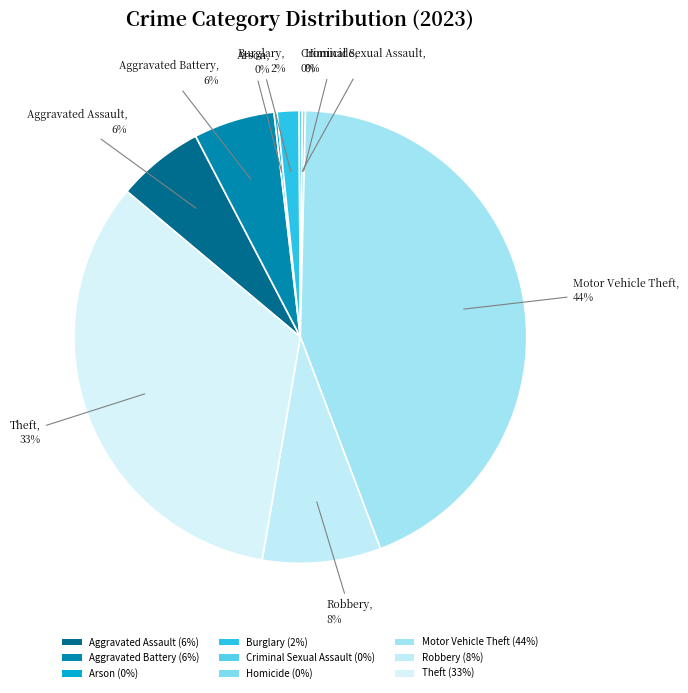

What portion of the pie excludes Theft?

66.6%